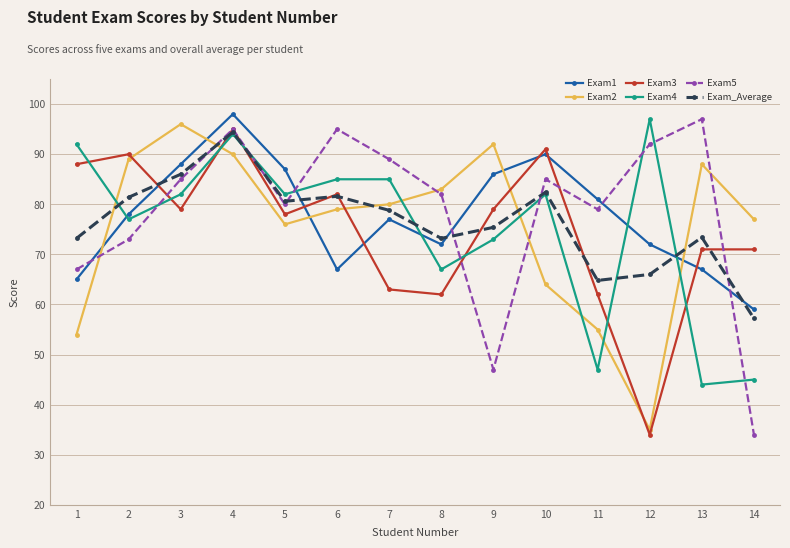

At how many categories does at least one series exceed 55?

14